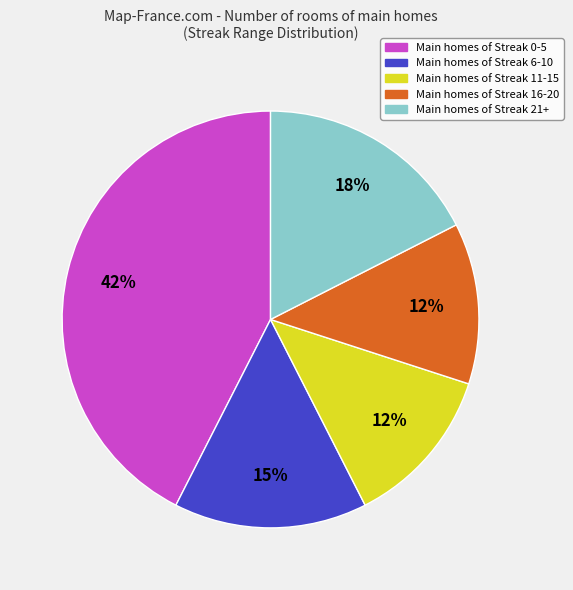

Which slice is the largest?

Main homes of Streak 0-5